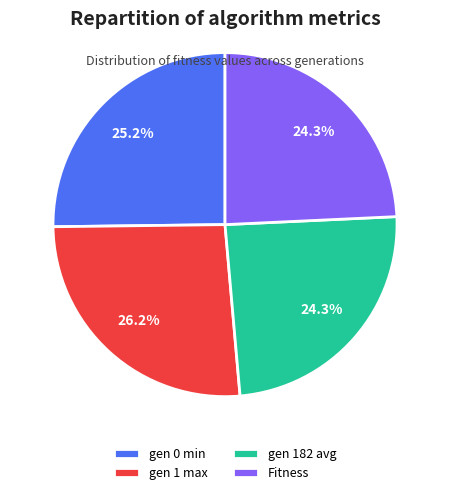

Does gen 182 avg account for over 50% of the chart?

No